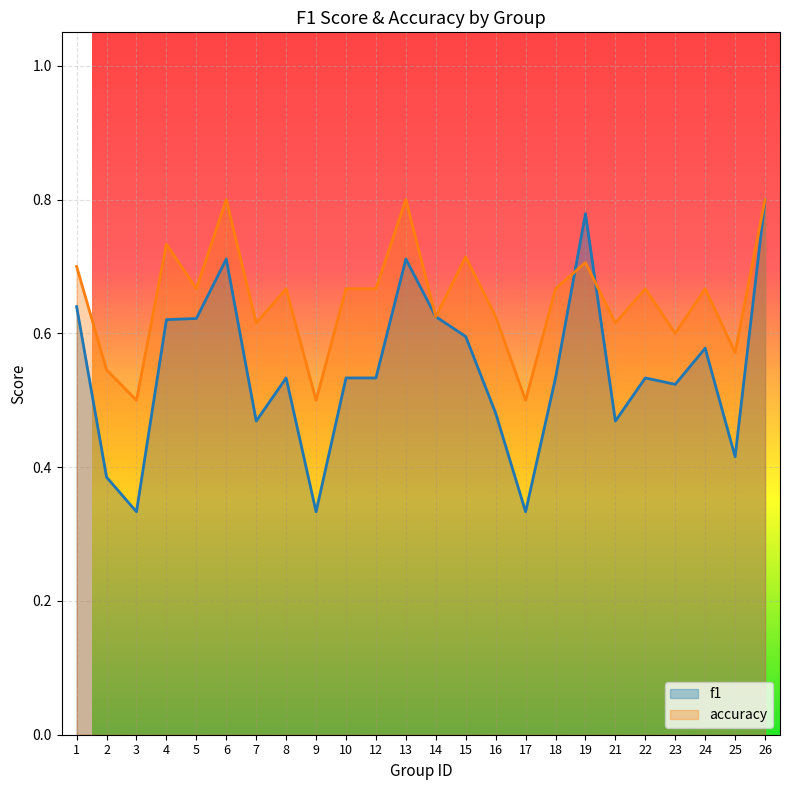

What is the minimum value for accuracy?

0.5